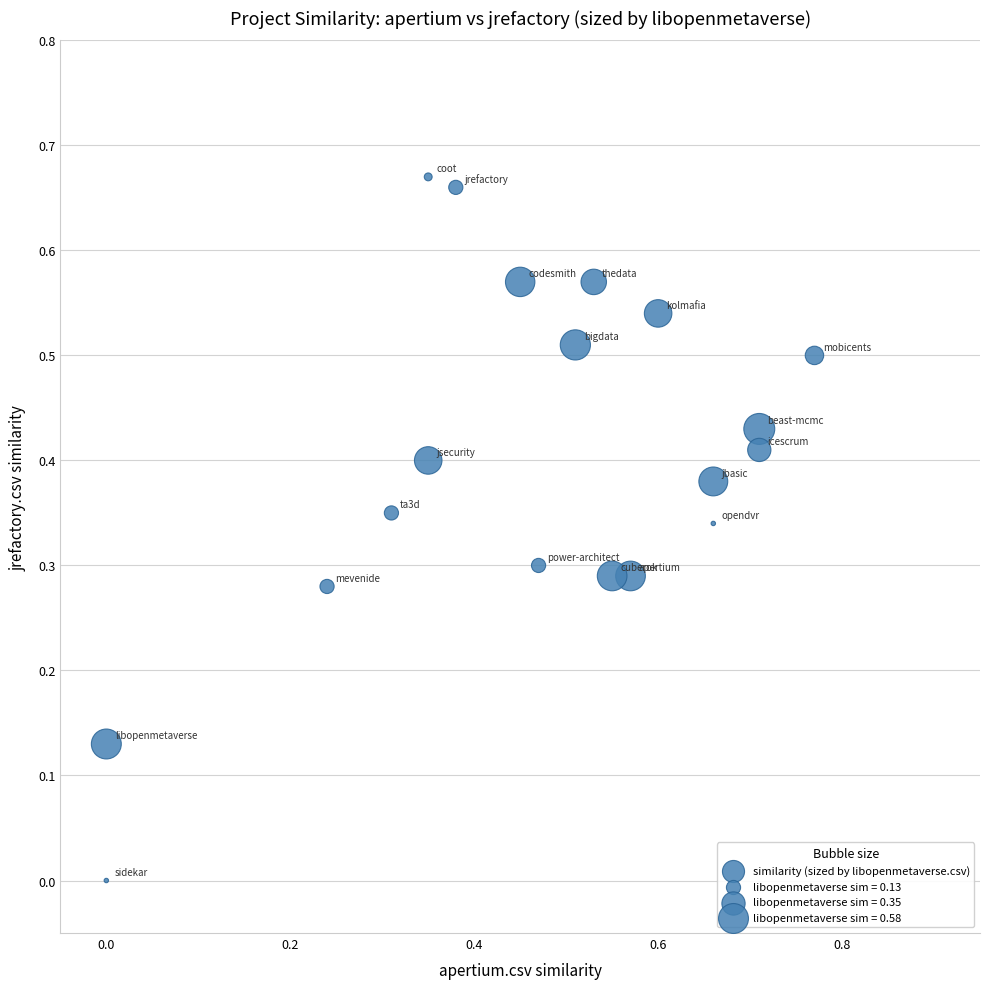

What is the range of X values (max minus min)?

0.8